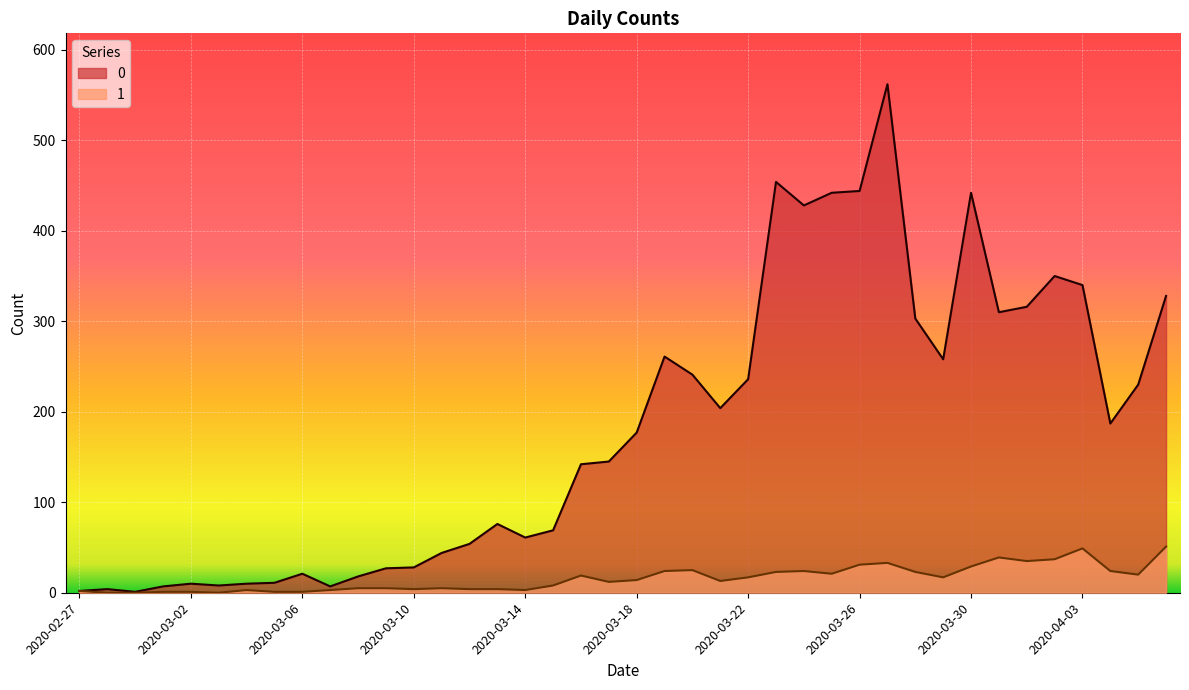

True or false: 0 has a value of 30 at 2020-03-08.

False